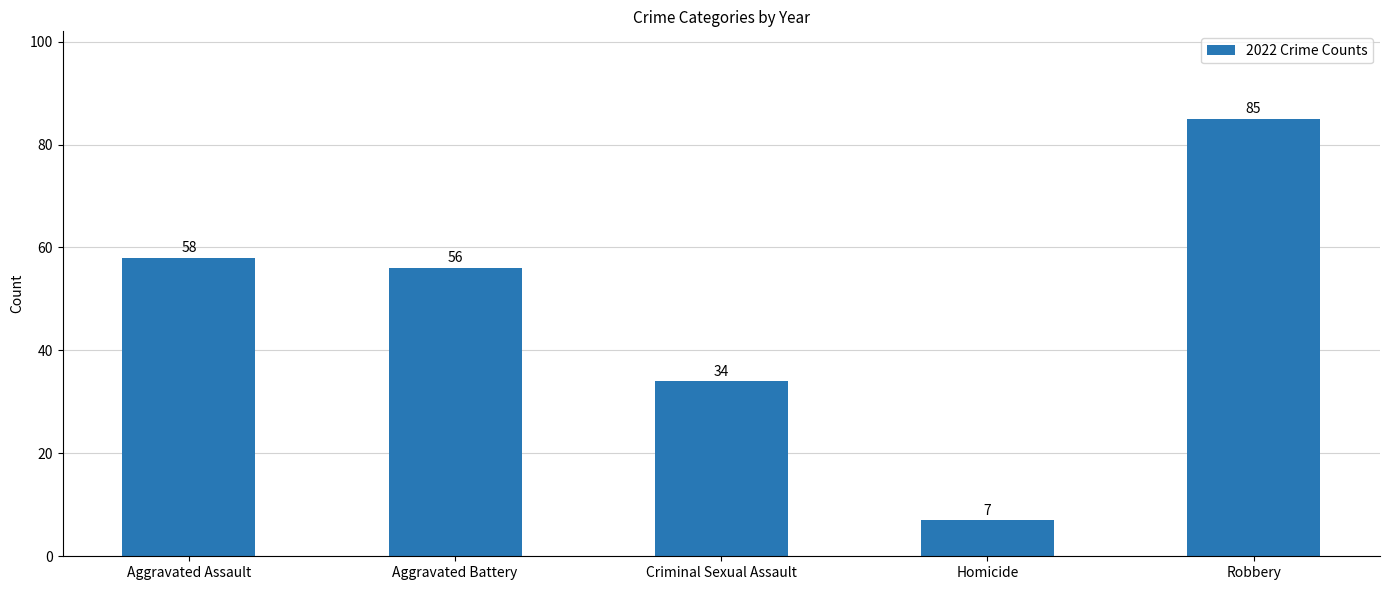

Reading left to right, list all the values displayed in this chart.

Aggravated Assault=58	Aggravated Battery=56	Criminal Sexual Assault=34	Homicide=7	Robbery=85